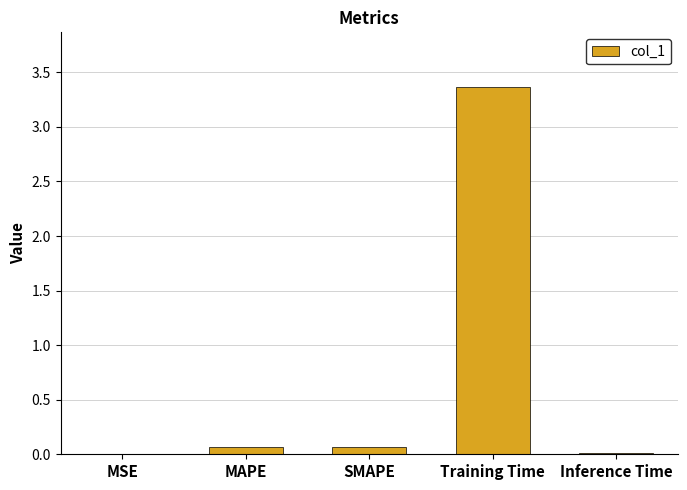

Between SMAPE and Inference Time, which is larger?

SMAPE